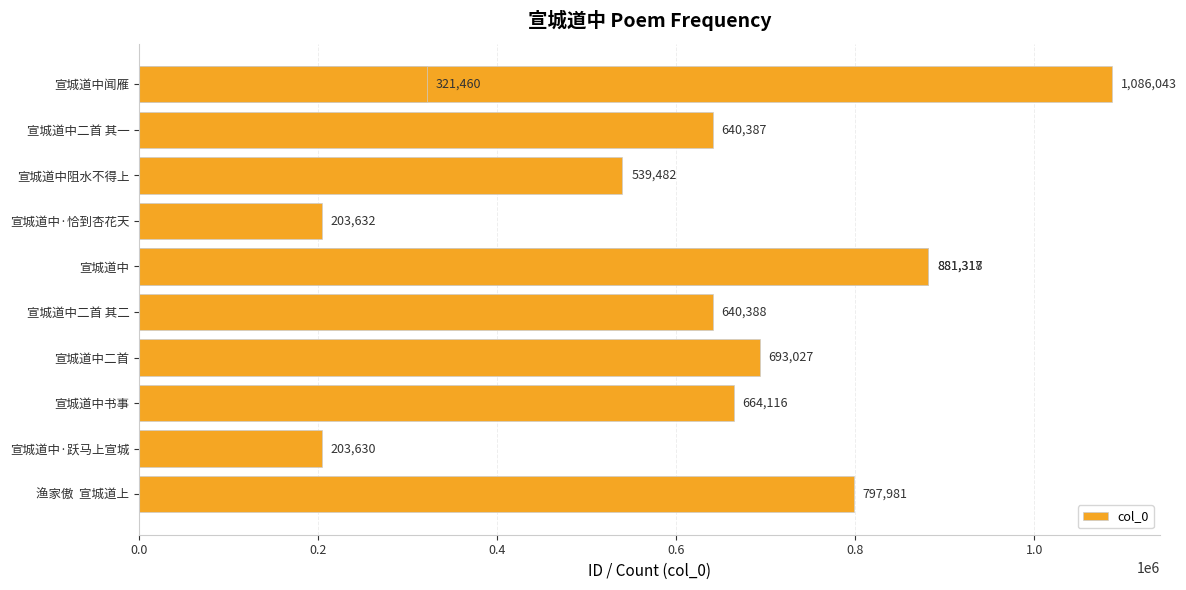

Reading left to right, transcribe all the data shown in this chart.

1086043	640387	539482	203632	881318	640388	321460	693027	664116	203630	797981	881317